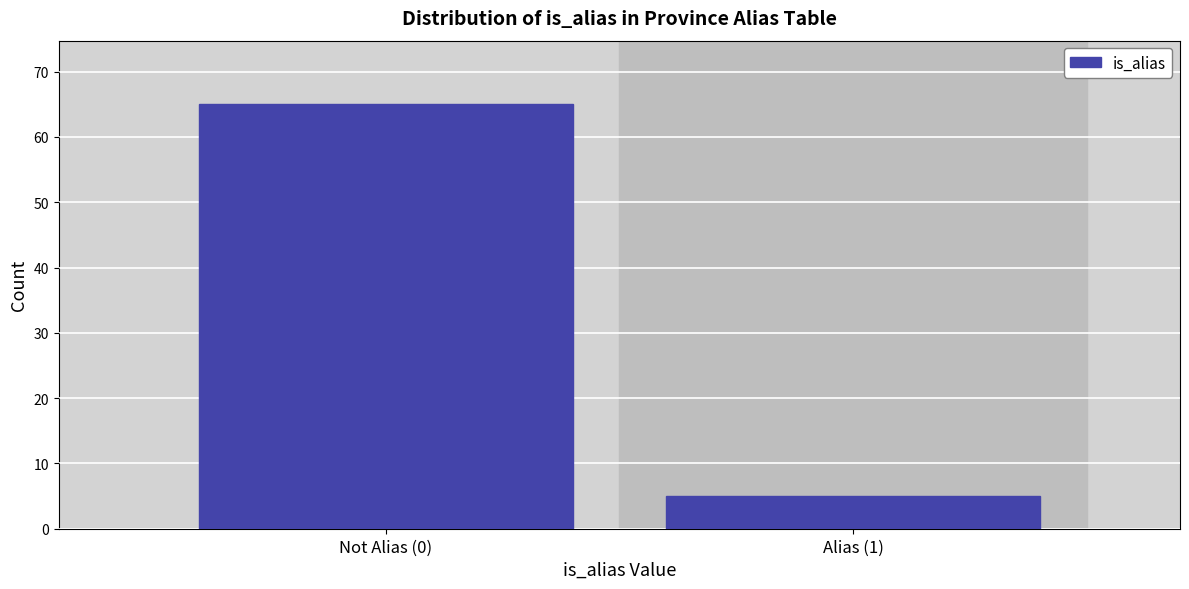

Reading left to right, list all the values displayed in this chart.

Not Alias (0)=65	Alias (1)=5